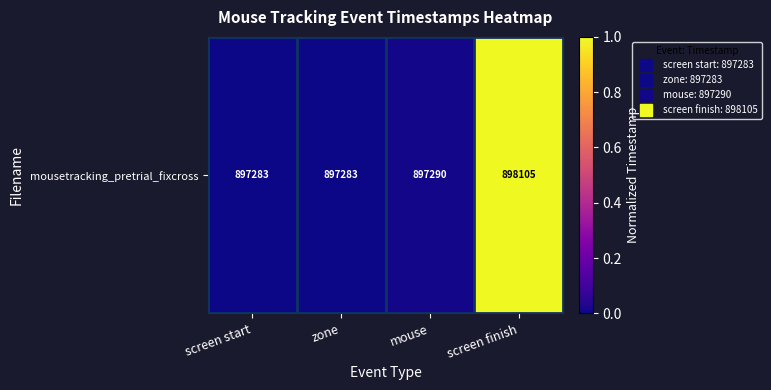

Rank the categories by value from highest to lowest.

screen finish, mouse, screen start, zone